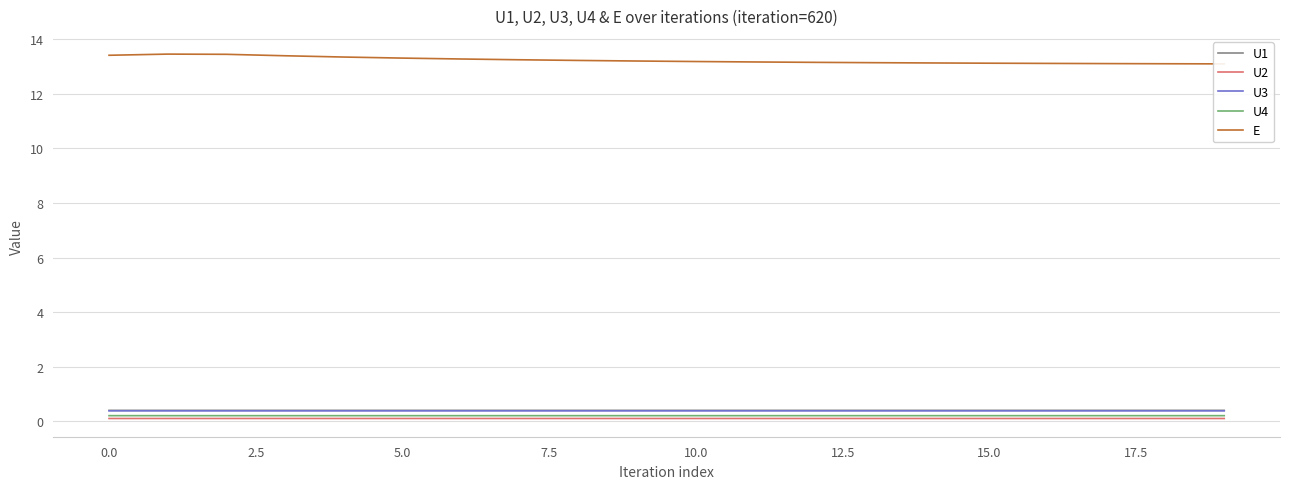

Reading left to right, transcribe all the data shown in this chart.

U1: 0.4	0.4	0.4	0.4	0.4	0.4	0.4	0.4	0.4	0.4	0.4	0.4	0.4	0.4	0.4	0.4	0.4	0.4	0.4	0.4
U2: 0.1	0.1	0.1	0.1	0.1	0.1	0.1	0.1	0.1	0.1	0.1	0.1	0.1	0.1	0.1	0.1	0.1	0.1	0.1	0.1
U3: 0.4	0.4	0.4	0.4	0.4	0.4	0.4	0.4	0.4	0.4	0.4	0.4	0.4	0.4	0.4	0.4	0.4	0.4	0.4	0.4
U4: 0.2	0.2	0.2	0.2	0.2	0.2	0.2	0.2	0.2	0.2	0.2	0.2	0.2	0.2	0.2	0.2	0.2	0.2	0.2	0.2
E: 13.4	13.4	13.4	13.4	13.3	13.3	13.3	13.2	13.2	13.2	13.2	13.2	13.1	13.1	13.1	13.1	13.1	13.1	13.1	13.1